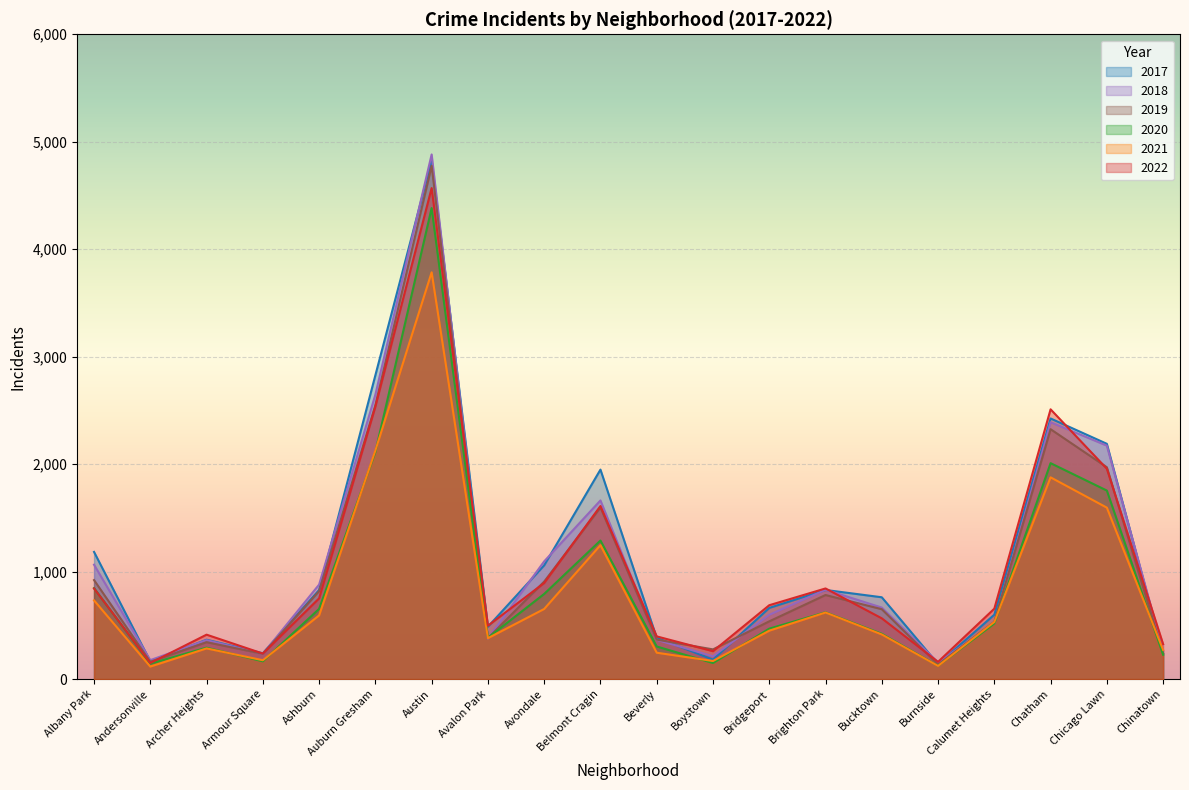

Is the value of 2017 at Bucktown greater than the value of 2022 at Brighton Park?

No